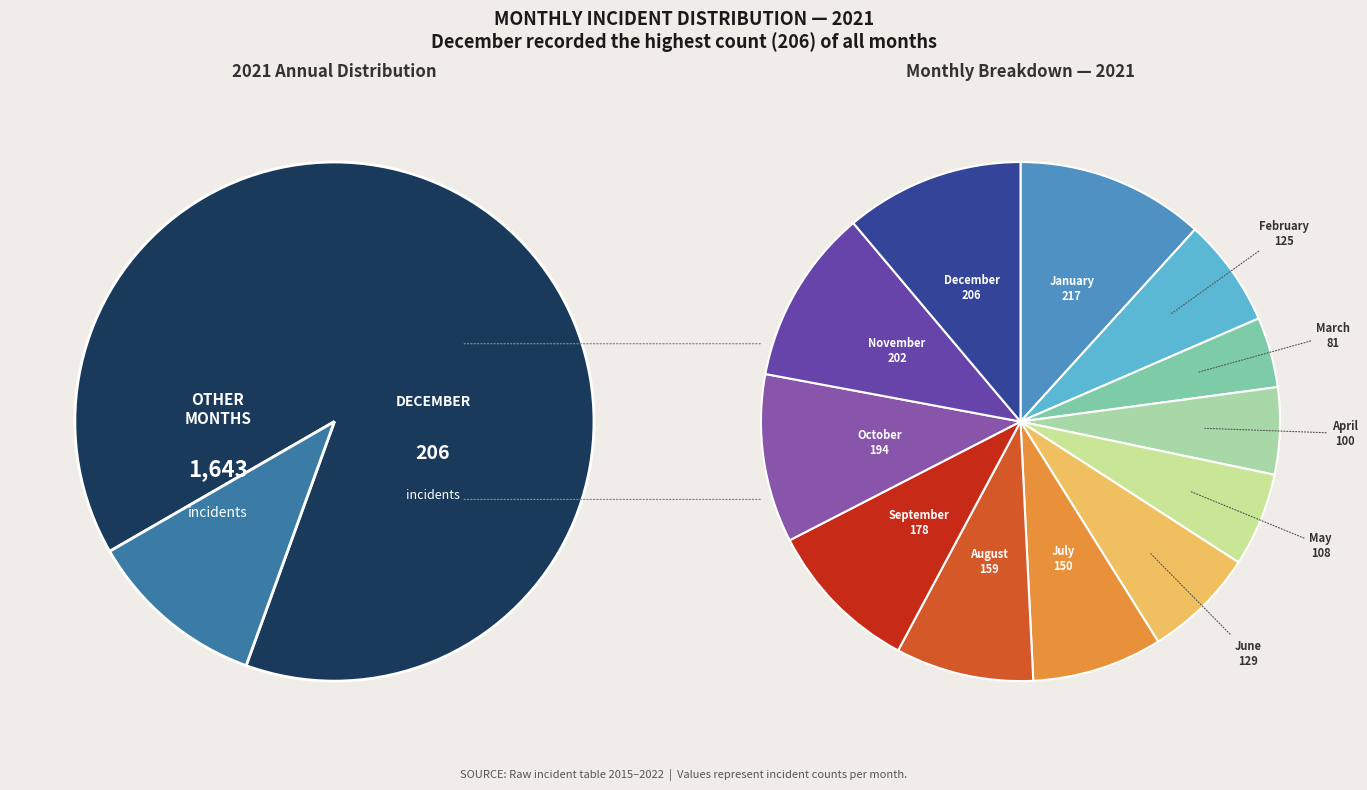

What is the smallest slice in the pie chart?

March